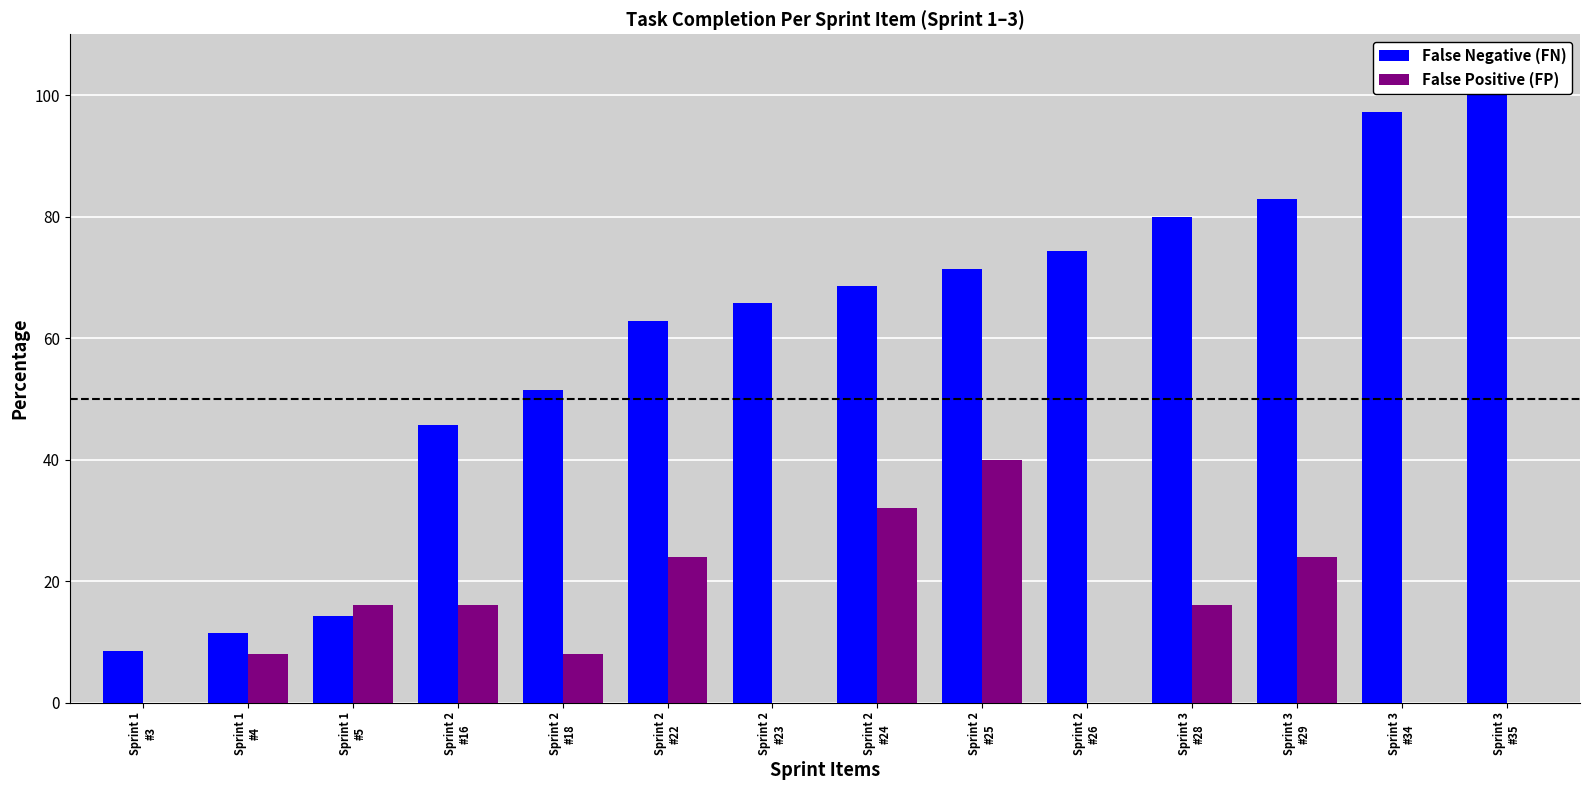

What is the sum of all False Positive (FP) values?

184.0